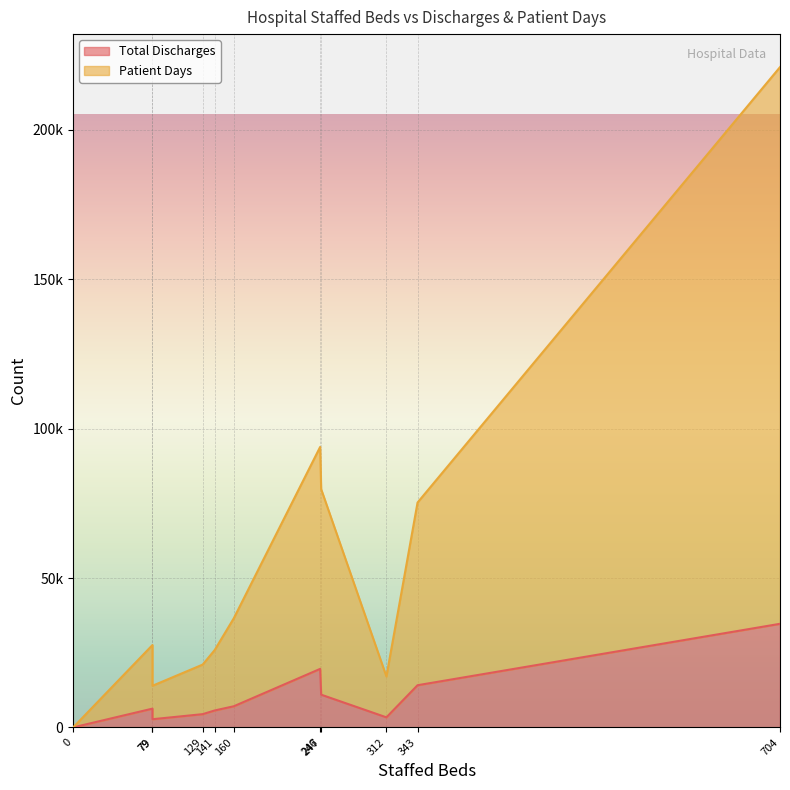

True or false: Patient Days and Total Discharges intersect in this chart.

False